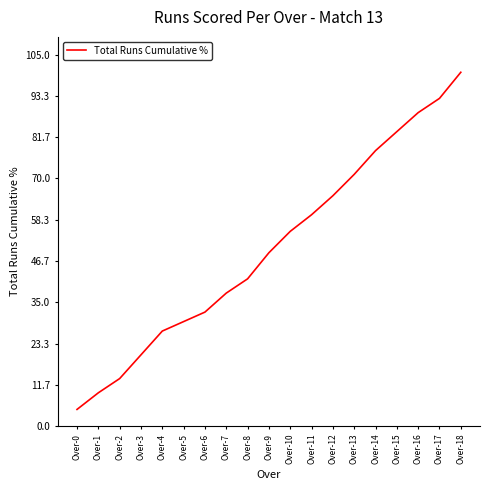

Is it true that the value at Over-7 is 63.3?

False